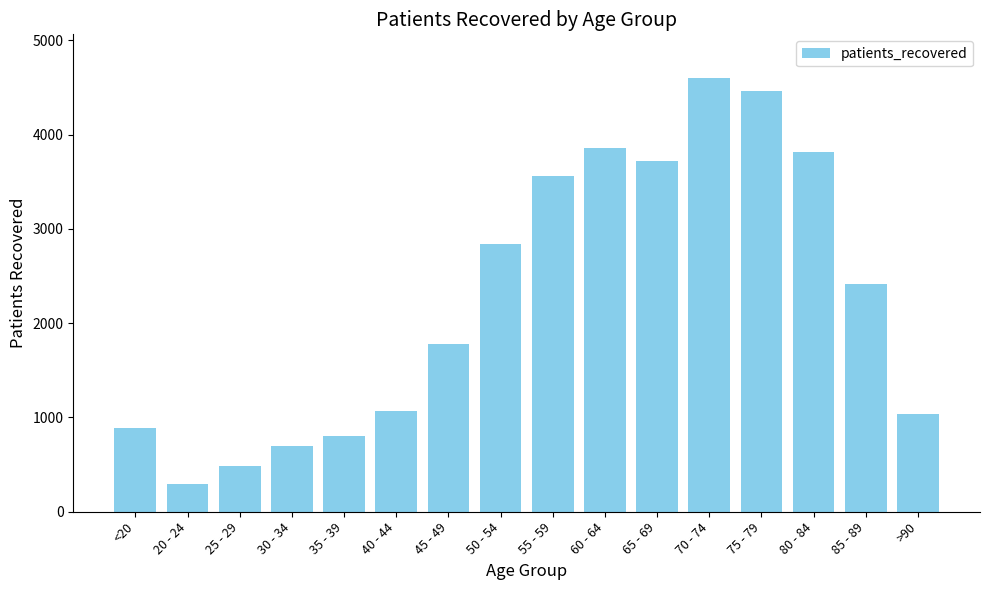

What is the label of the 8th bar from the right?

55 - 59